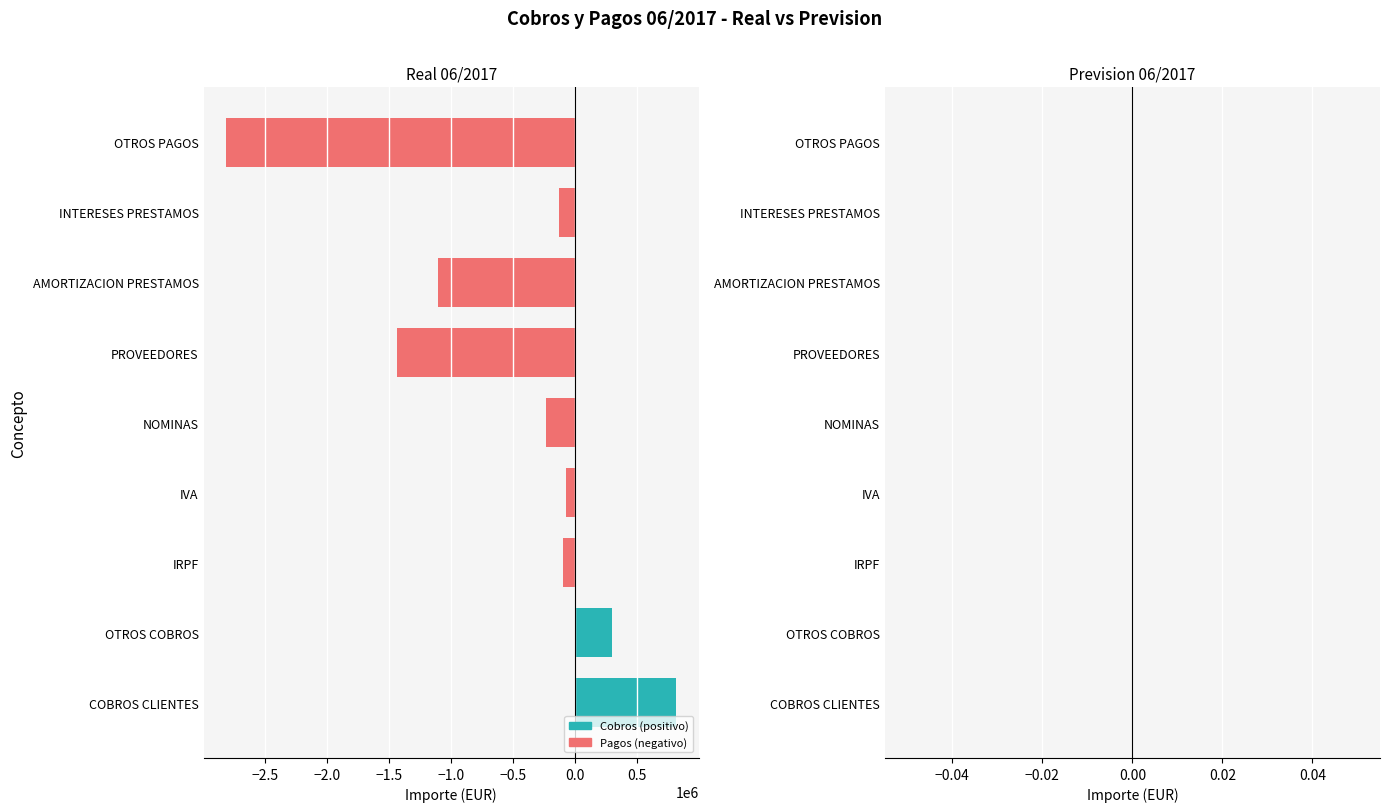

Are the bars horizontal?

Yes